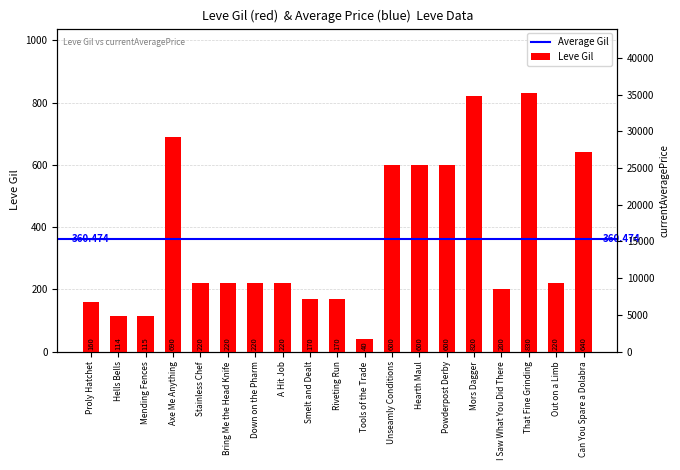

How many categories are shown in the chart?

19